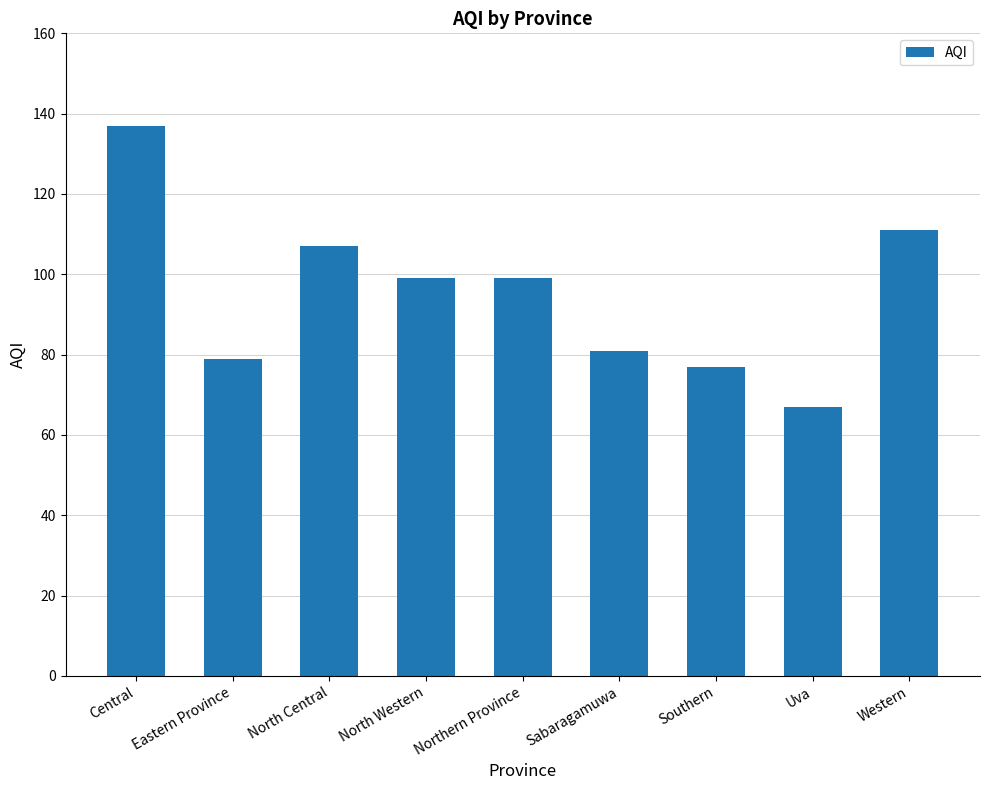

What position from the right is Northern Province?

5